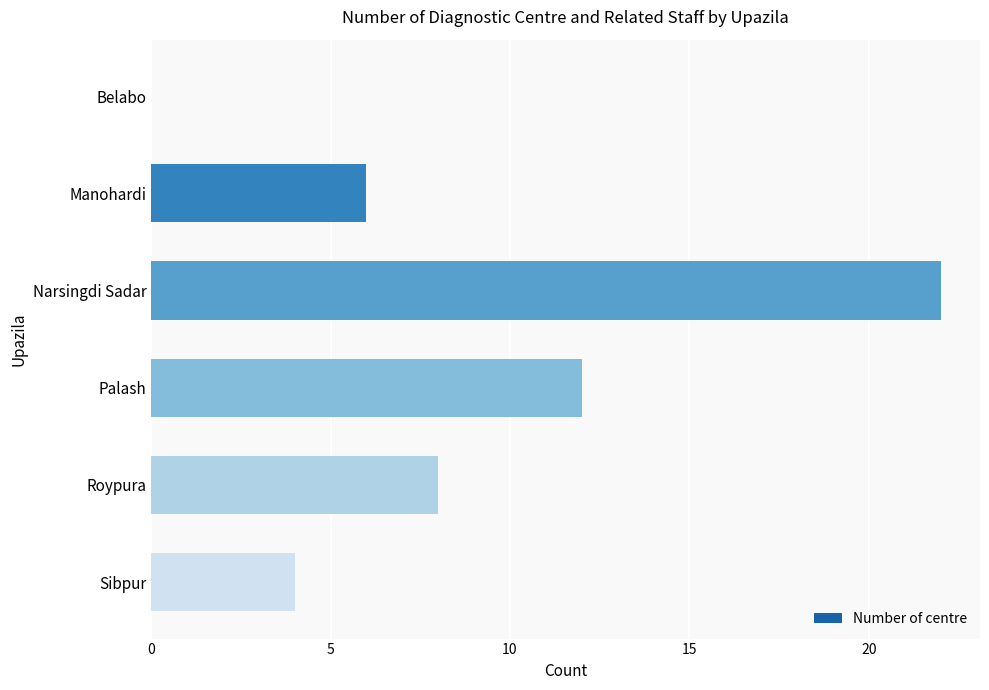

Reading top to bottom, transcribe all the data shown in this chart.

Belabo=0	Manohardi=6	Narsingdi Sadar=22	Palash=12	Roypura=8	Sibpur=4